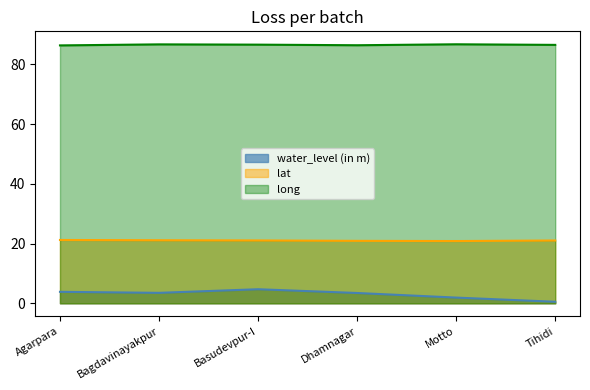

Reading left to right, list all the values displayed in this chart.

water_level (in m): 3.8	3.5	4.7	3.5	1.9	0.5
lat: 21.2	21.1	21.1	20.9	20.9	21.0
long: 86.4	86.7	86.6	86.4	86.8	86.6